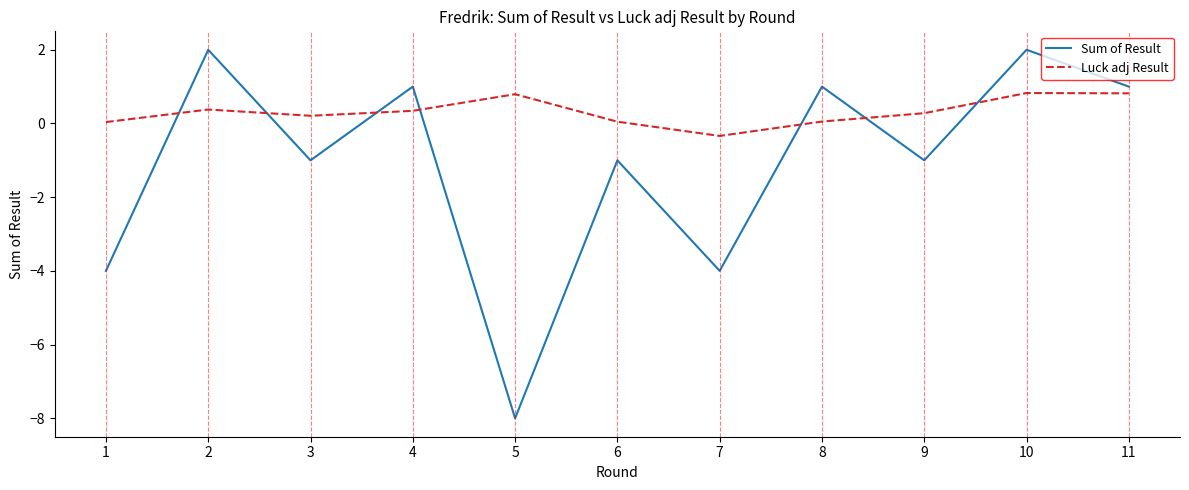

Does the chart have visible grid lines?

No